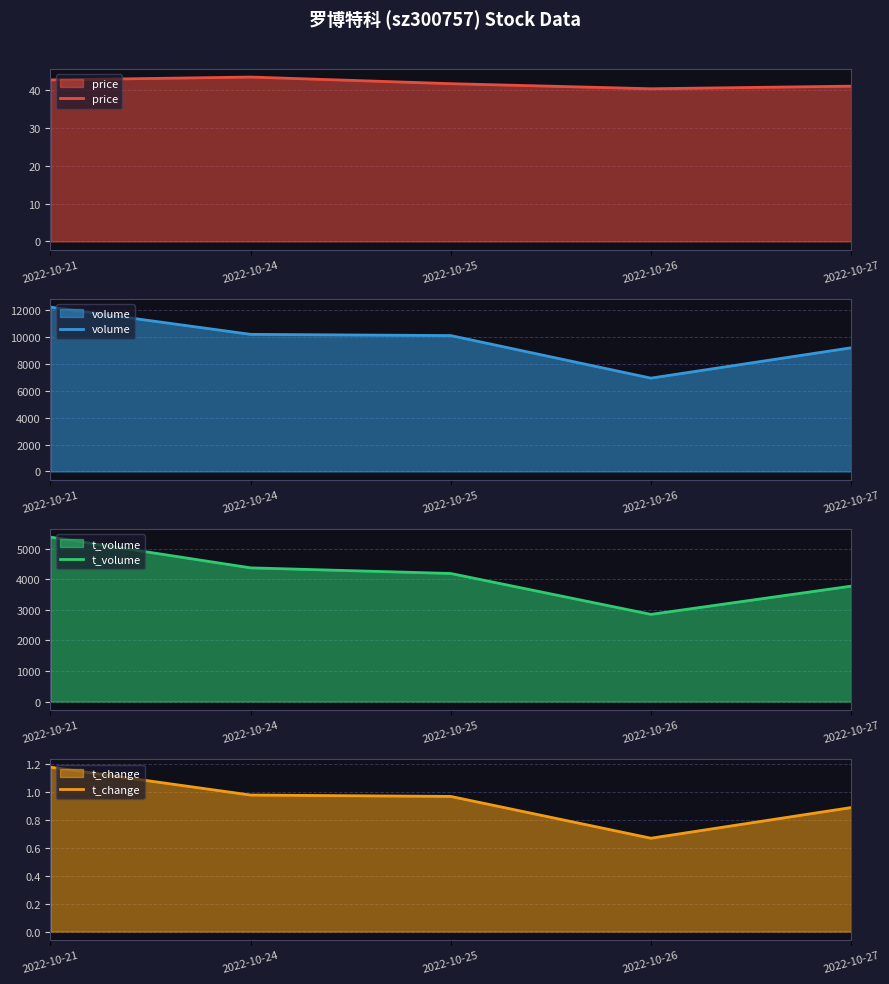

Does the chart have visible grid lines?

Yes